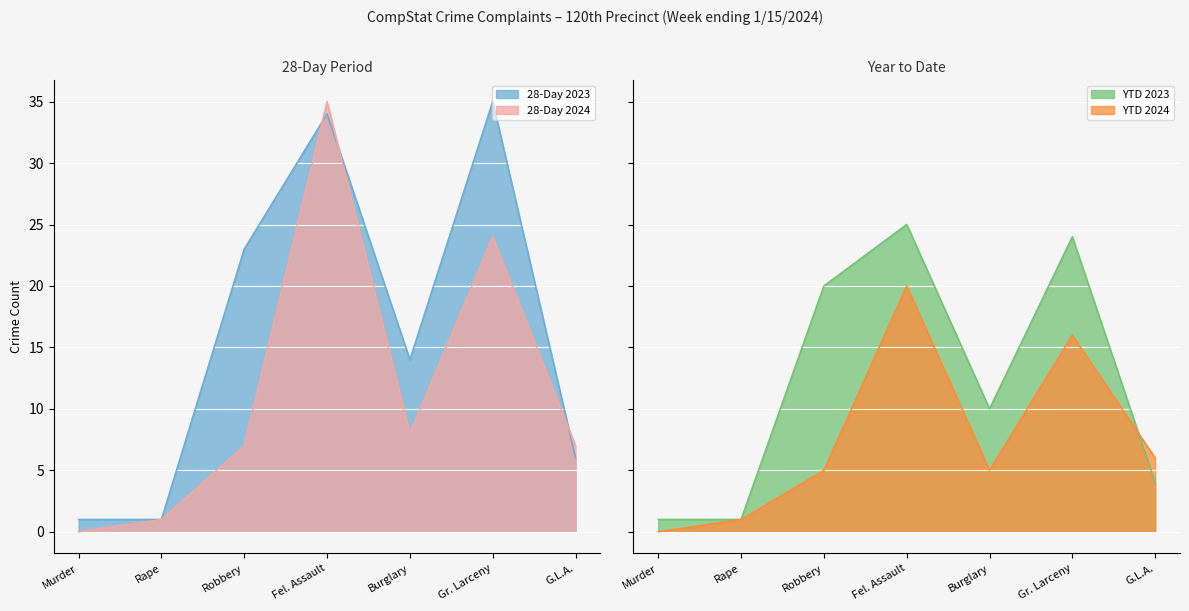

How many lines are shown in the chart?

4